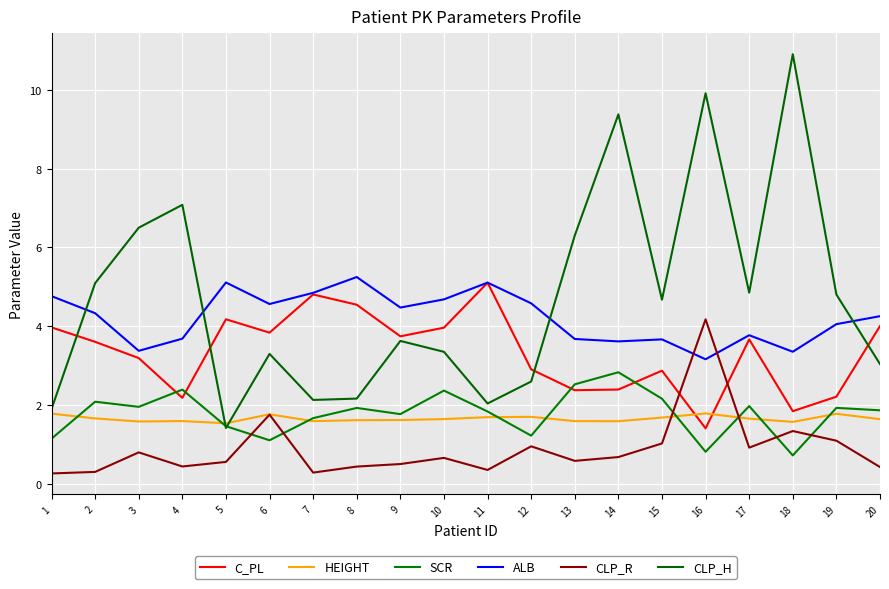

Which series has the largest range (max minus min)?

CLP_H